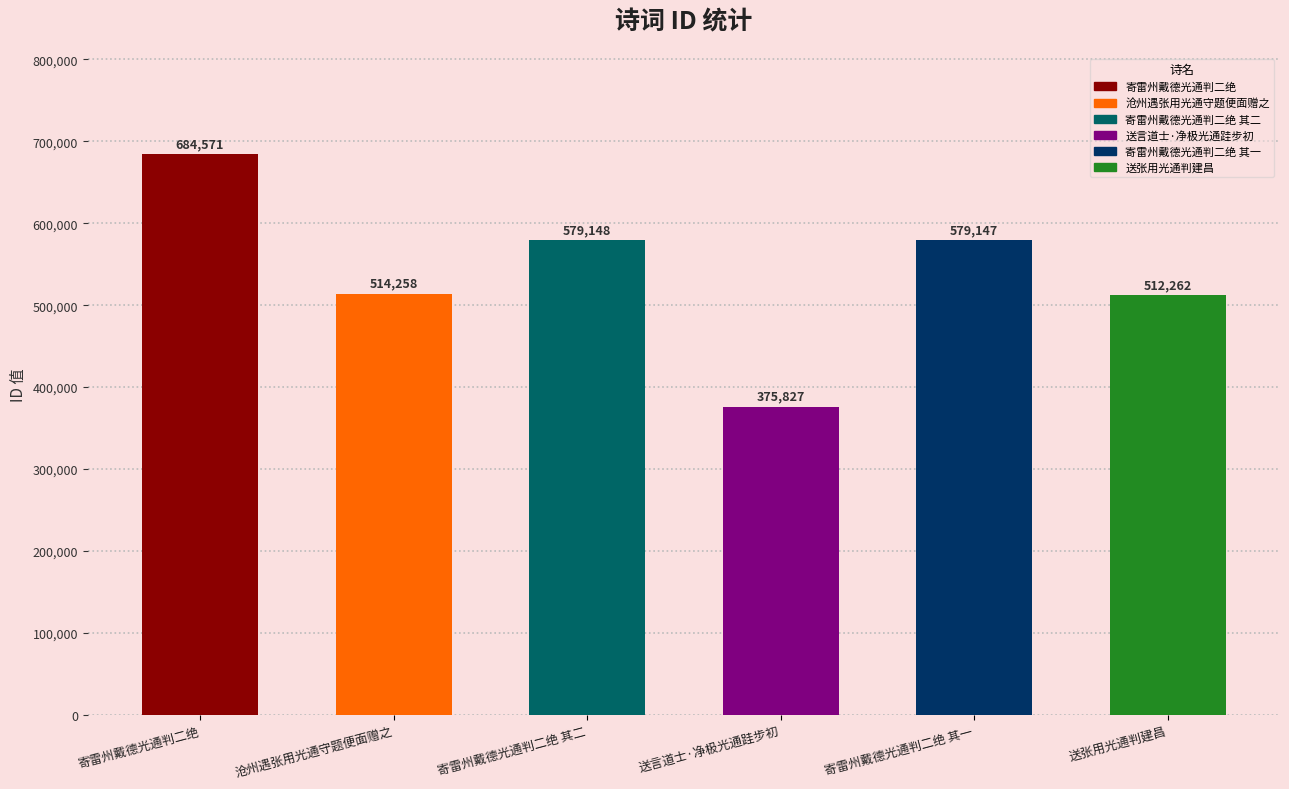

What is the difference between the maximum and second lowest values?

172309